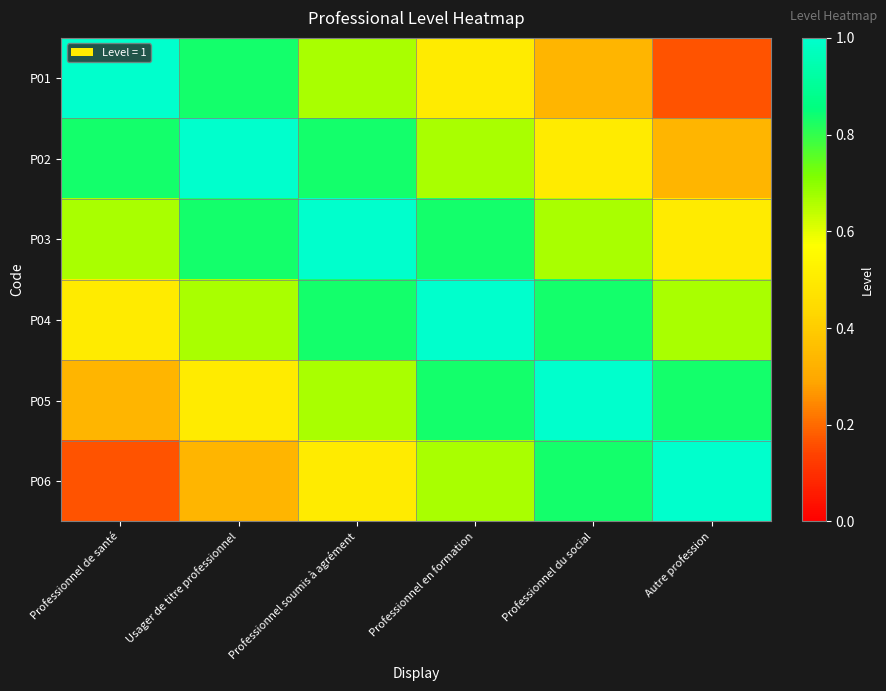

At Professionnel en formation, list the series in order from largest to smallest.

P04, P03, P05, P02, P06, P01